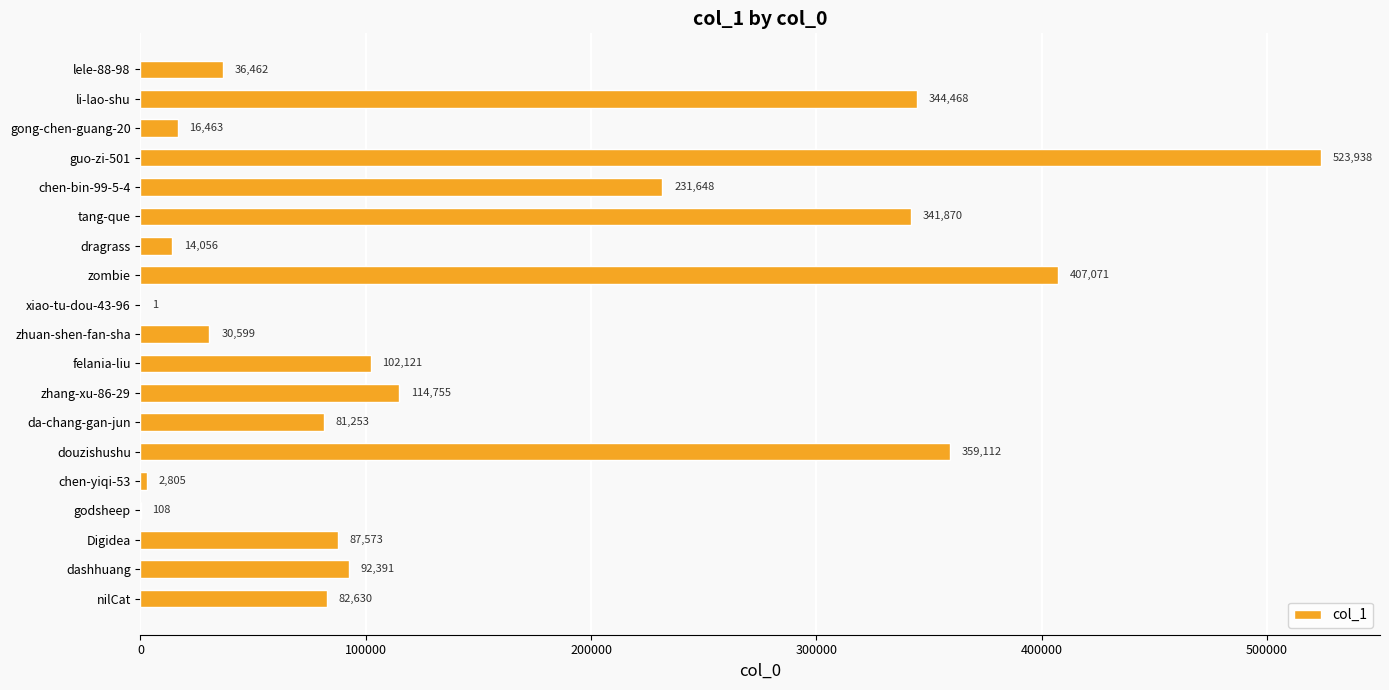

What is the sum of all values?

2869324